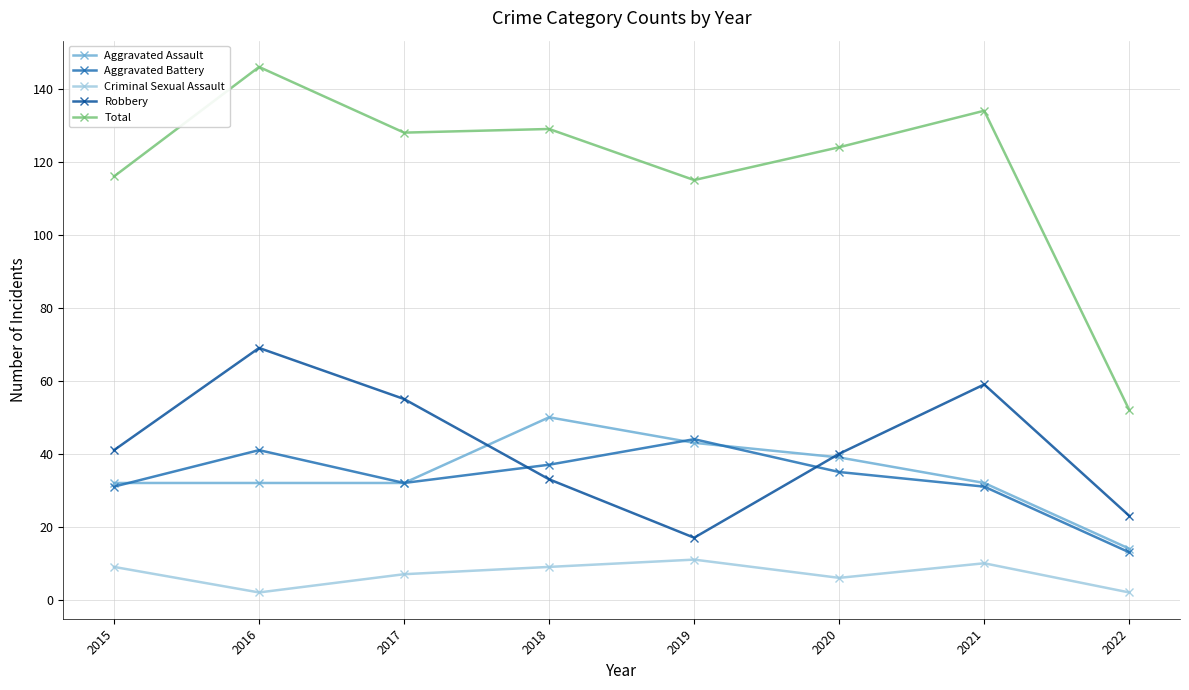

How many lines are shown in the chart?

5